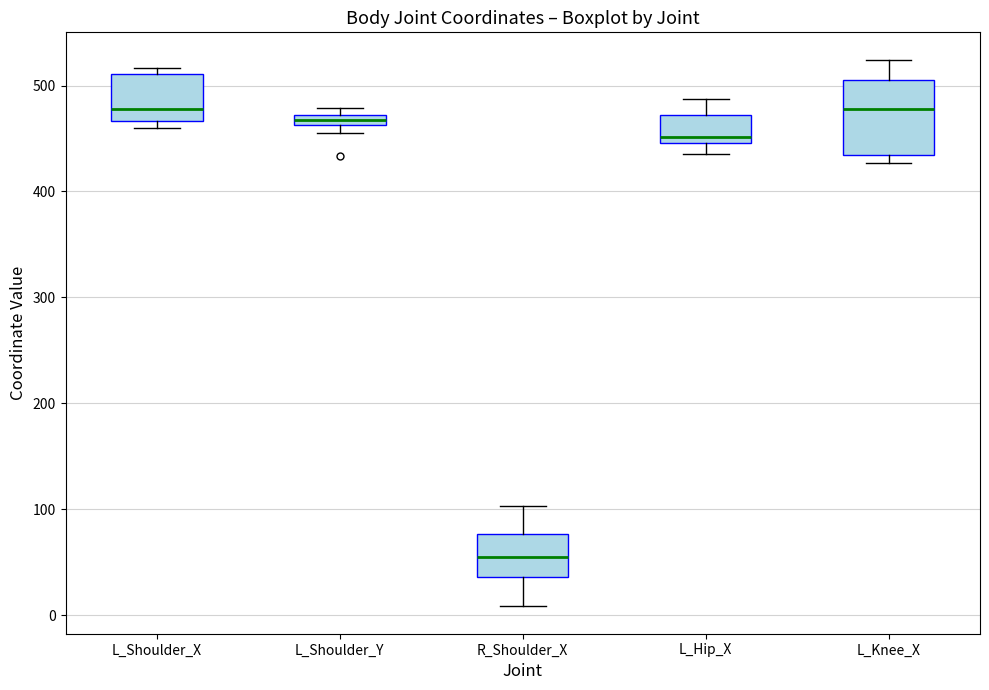

Which box is the tallest, from its lower edge to its upper edge?

L_Knee_X